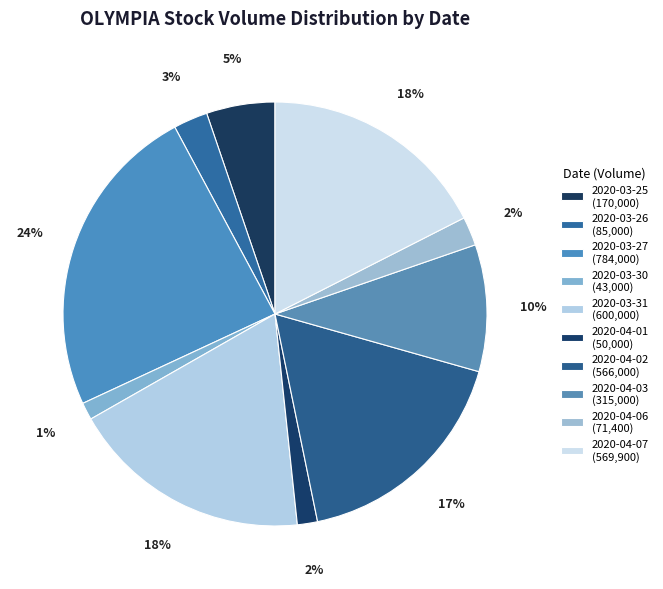

How many slices are in this pie chart?

10